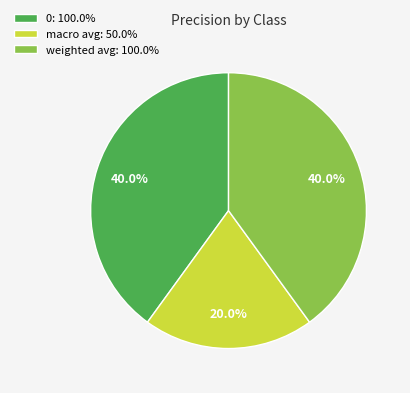

Combined, what portion of the pie is 0 and macro avg?

60.0%